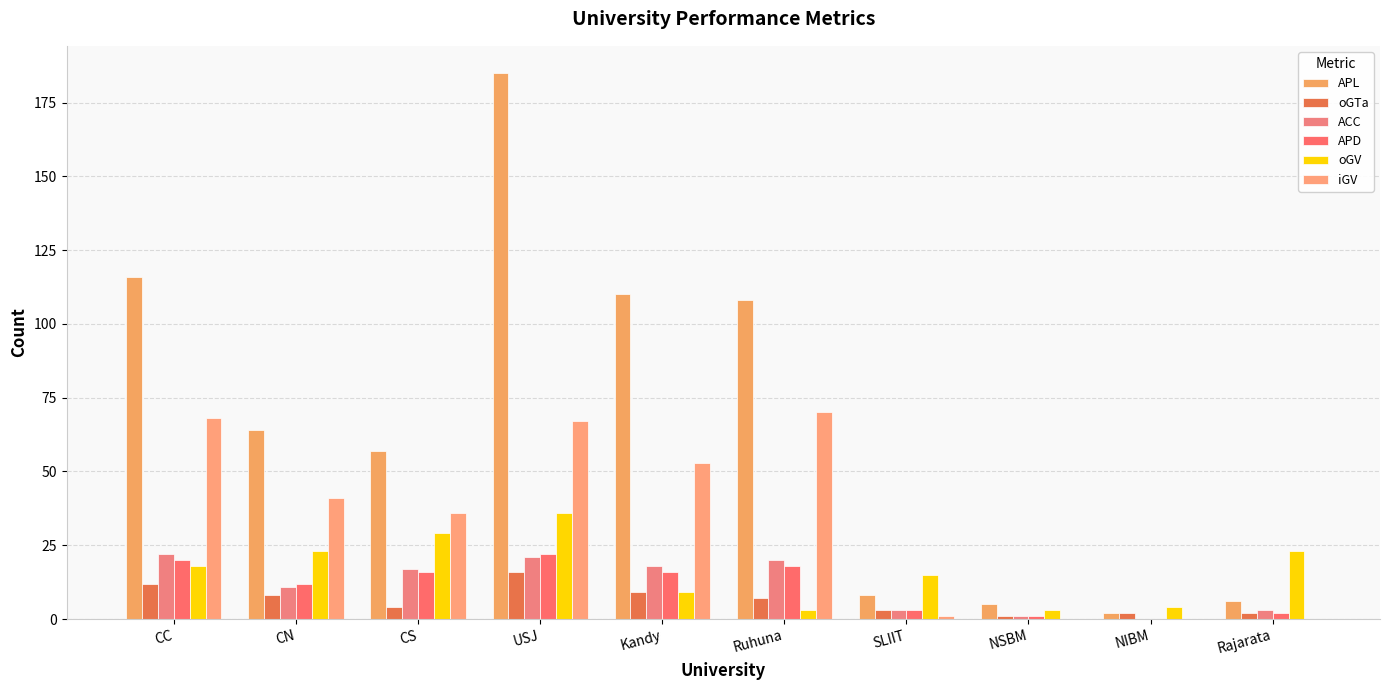

What is the sum of all APL values?

661